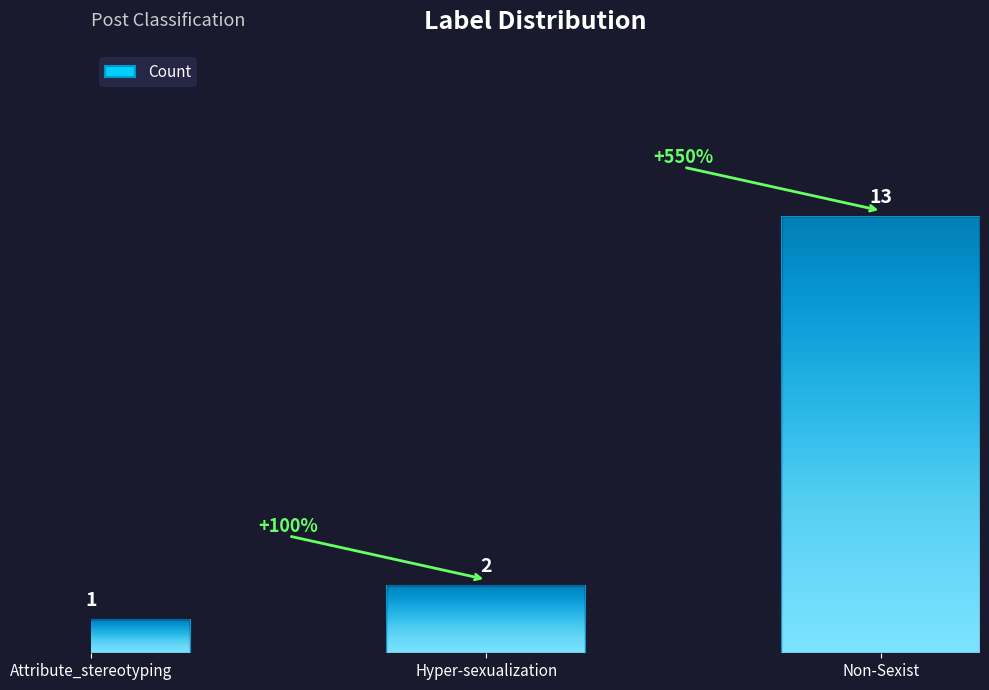

The chart shows a value of 13 at Non-Sexist. True or false?

True